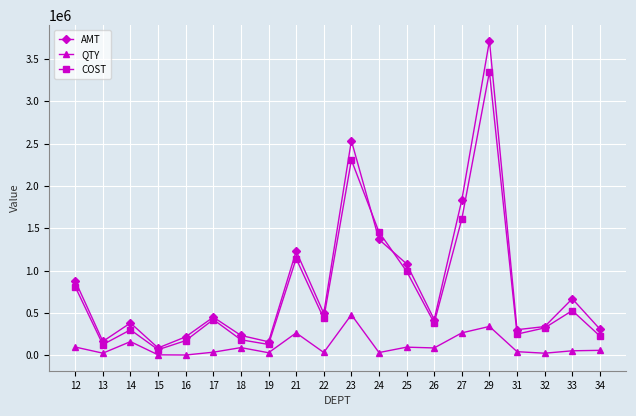

List the series in order of their peak value, lowest first.

QTY, COST, AMT